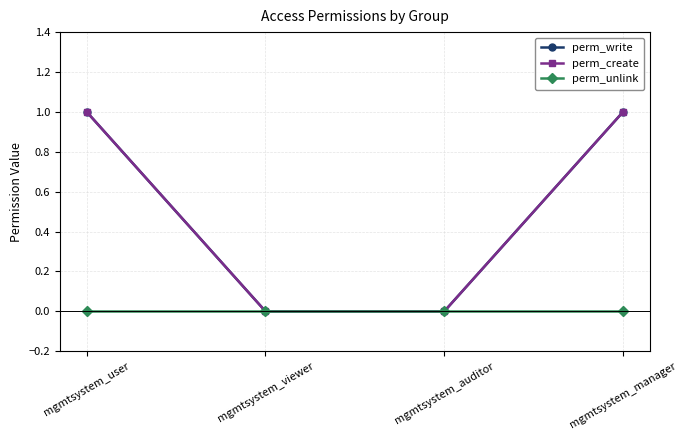

What is the maximum value shown in the chart?

1